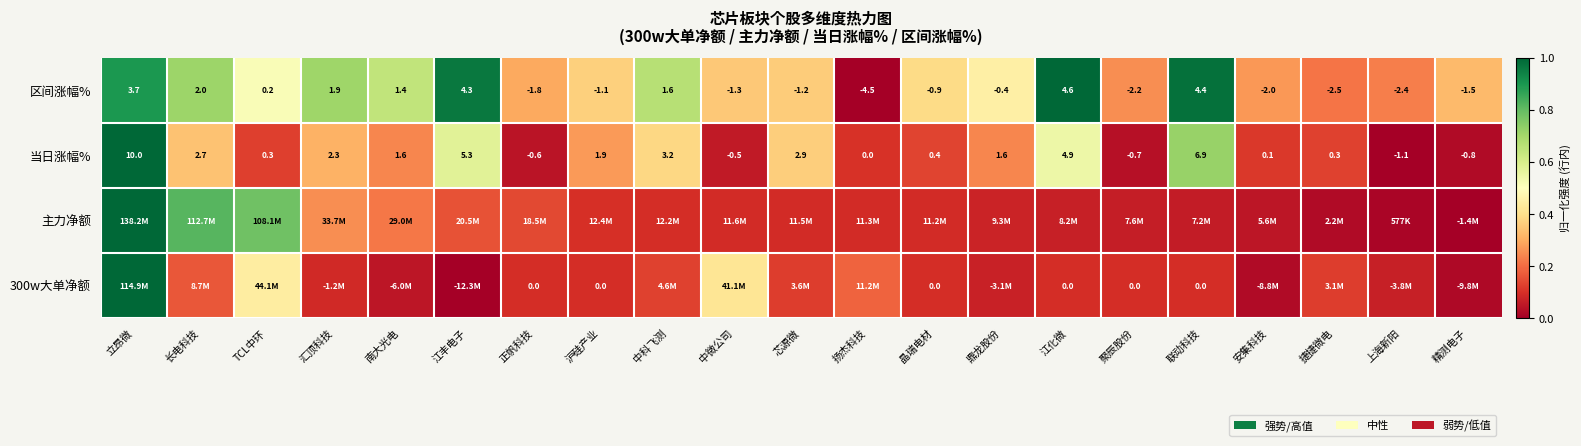

Count the number of categories in the chart.

21